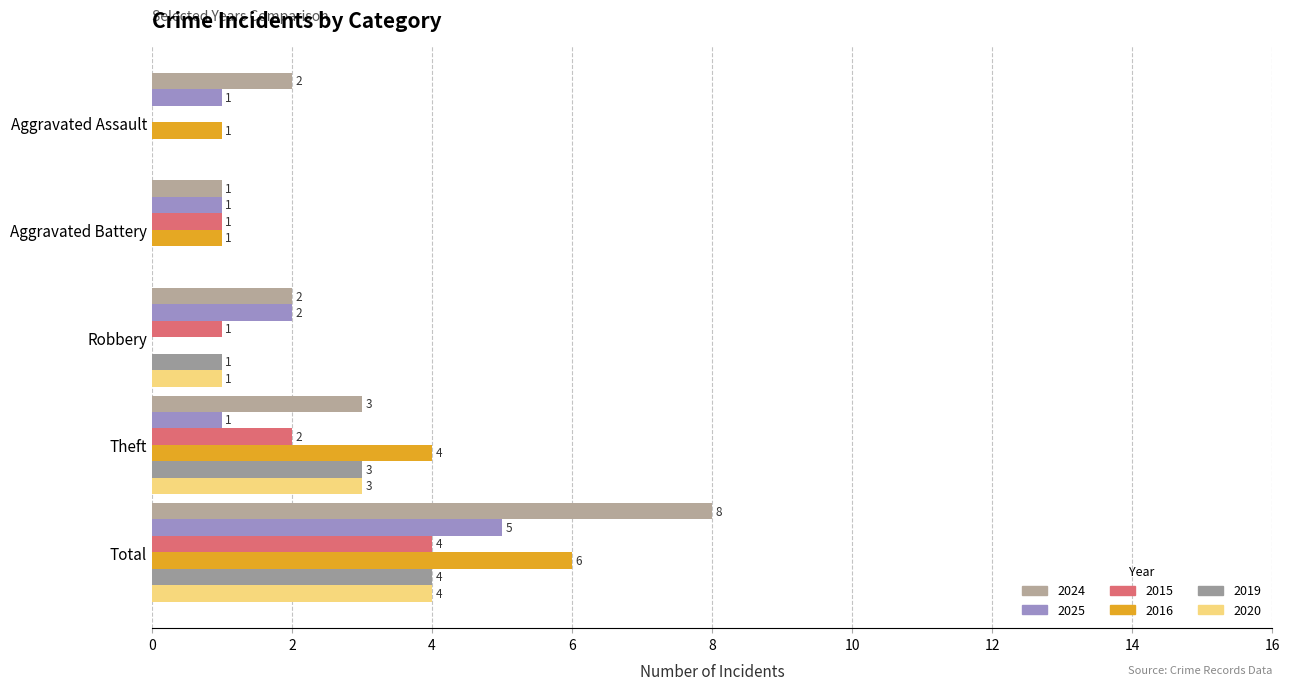

Reading right to left, transcribe all the data shown in this chart.

2024: 8	3	2	1	2
2025: 5	1	2	1	1
2015: 4	2	1	1	0
2016: 6	4	0	1	1
2019: 4	3	1	0	0
2020: 4	3	1	0	0